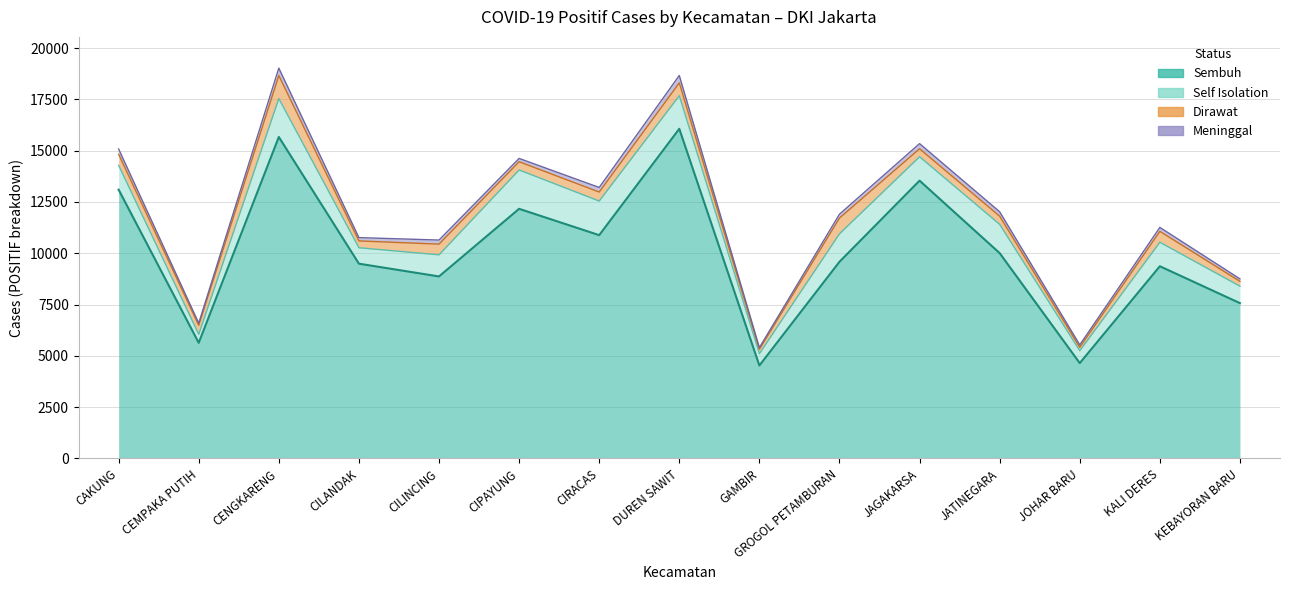

What is the smallest value displayed?

80